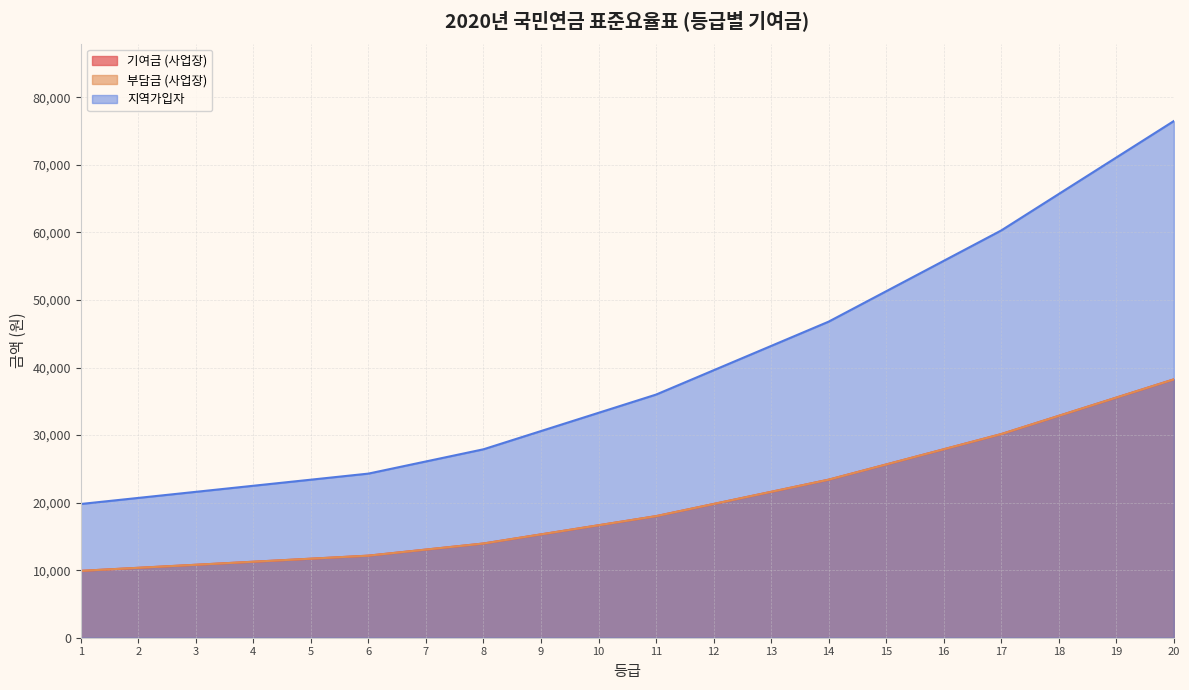

True or false: 부담금 (사업장) has more than 2 points higher than both neighbors.

False